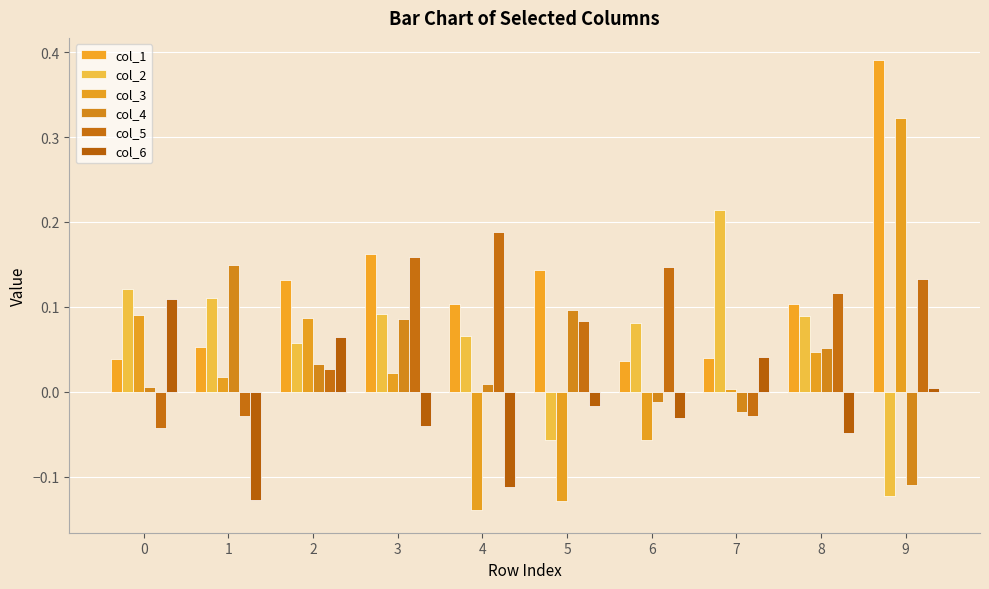

Read the col_4 value at 5.

0.1